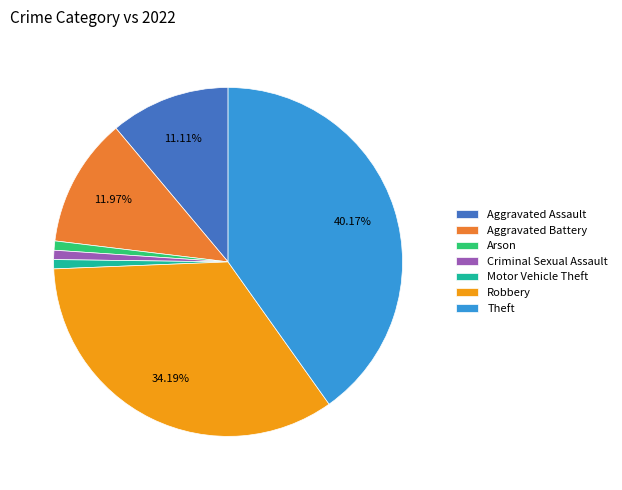

What percentage is the Aggravated Battery slice, to the nearest percent?

12%